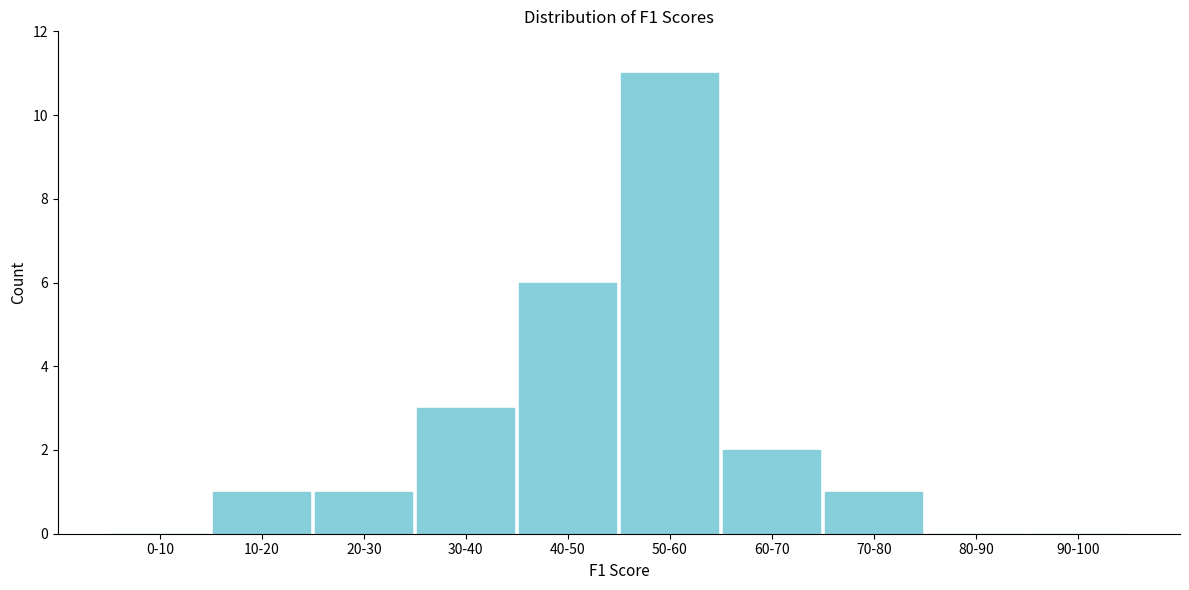

Reading left to right, extract all data points from this chart.

0-10=0	10-20=1	20-30=1	30-40=3	40-50=6	50-60=11	60-70=2	70-80=1	80-90=0	90-100=0